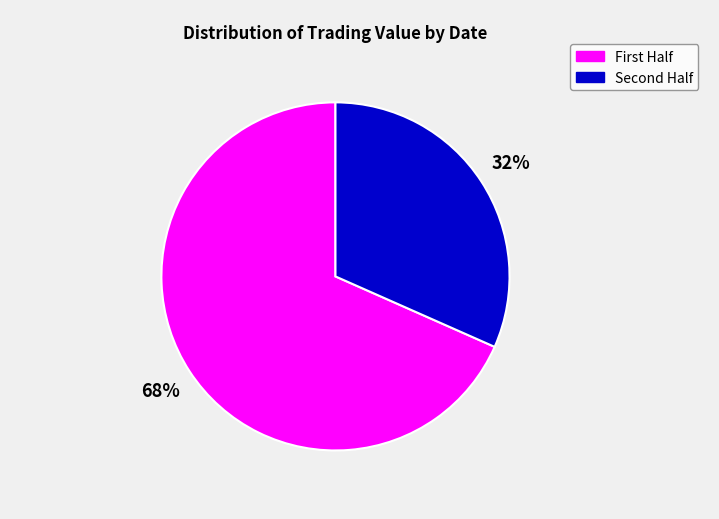

To the nearest percent, what is the average slice percentage?

50%